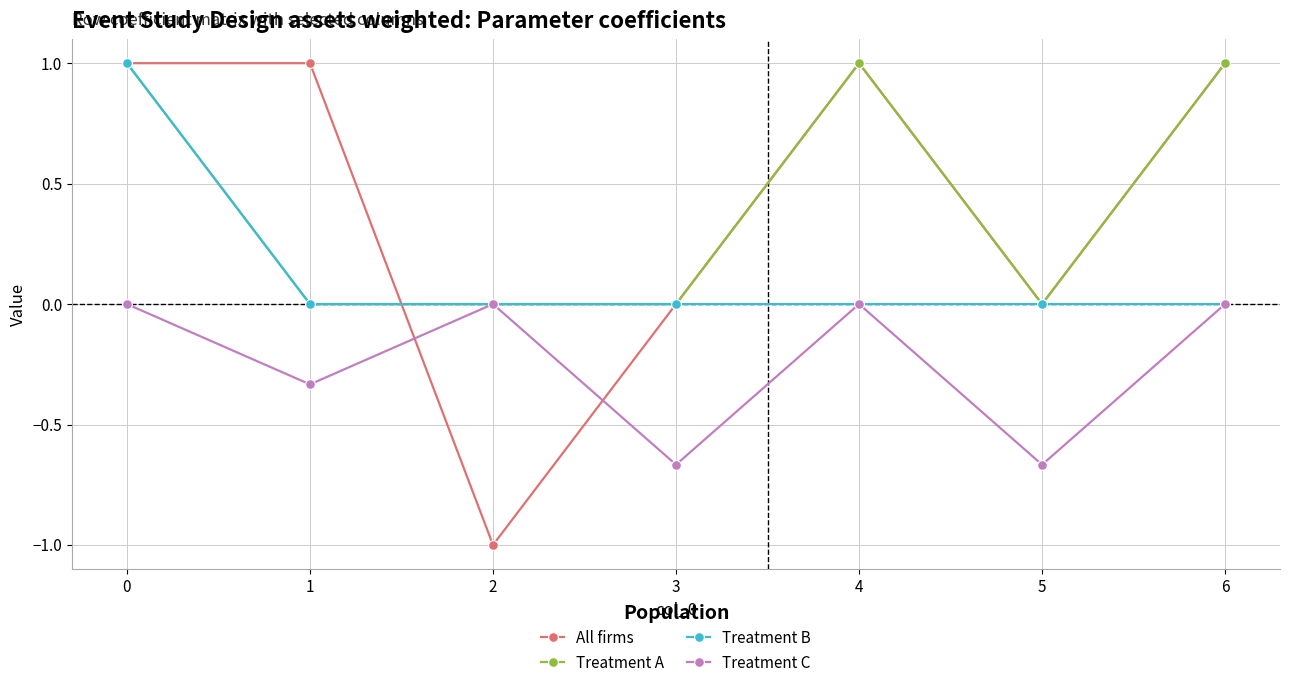

Is this an area chart (filled region under the line)?

No